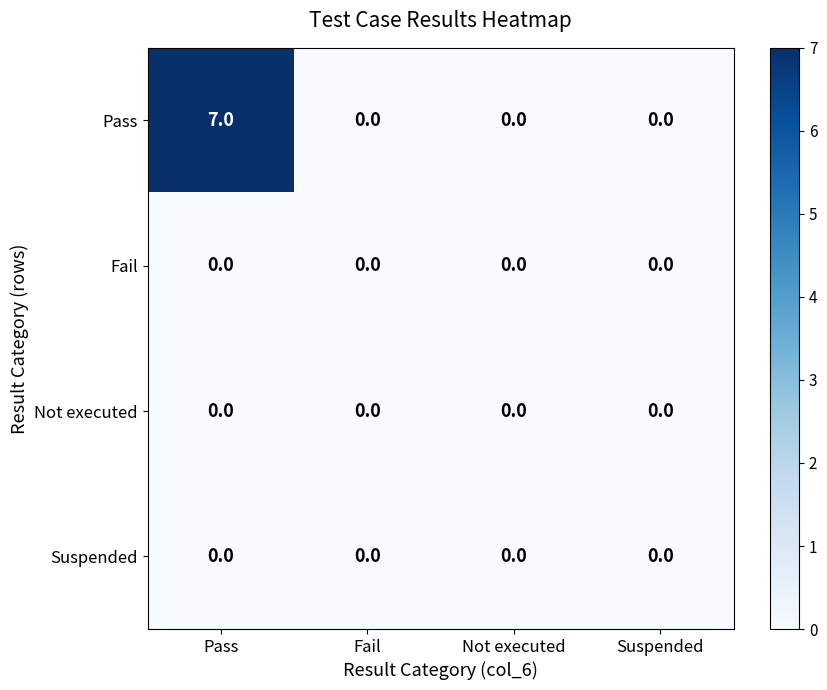

At how many categories does at least one series exceed 3?

1